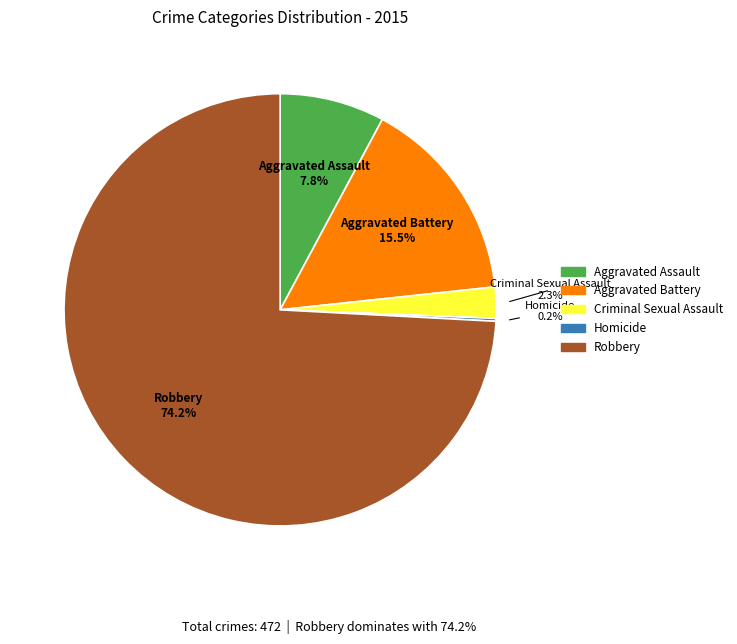

Between Criminal Sexual Assault and Robbery, which is larger?

Robbery